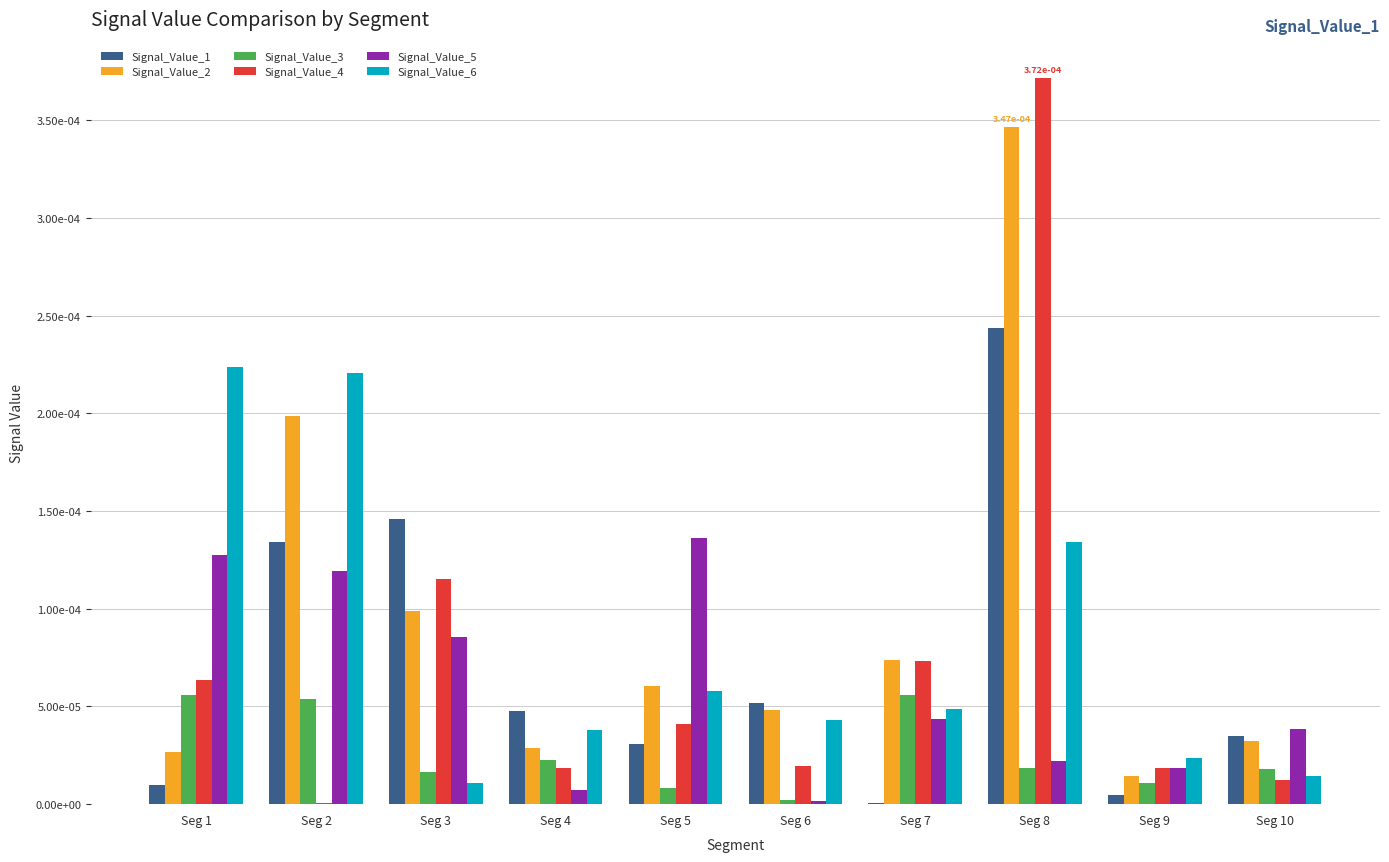

At which category is the sum across all series the highest?

Seg 8